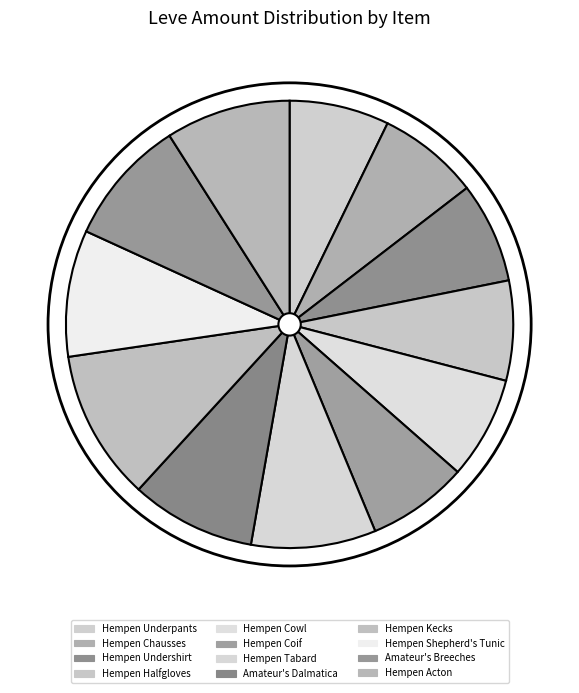

Which has a higher value, Hempen Kecks or Hempen Underpants?

Hempen Kecks